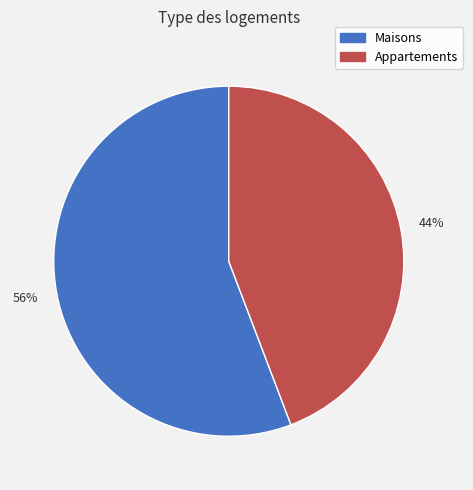

Count the number of slices in the pie.

2